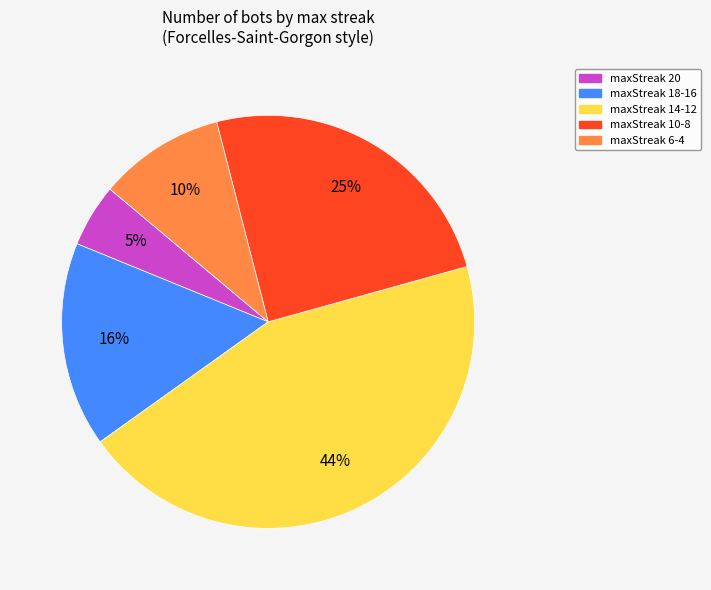

Which has a higher value, maxStreak 10-8 or maxStreak 6-4?

maxStreak 10-8